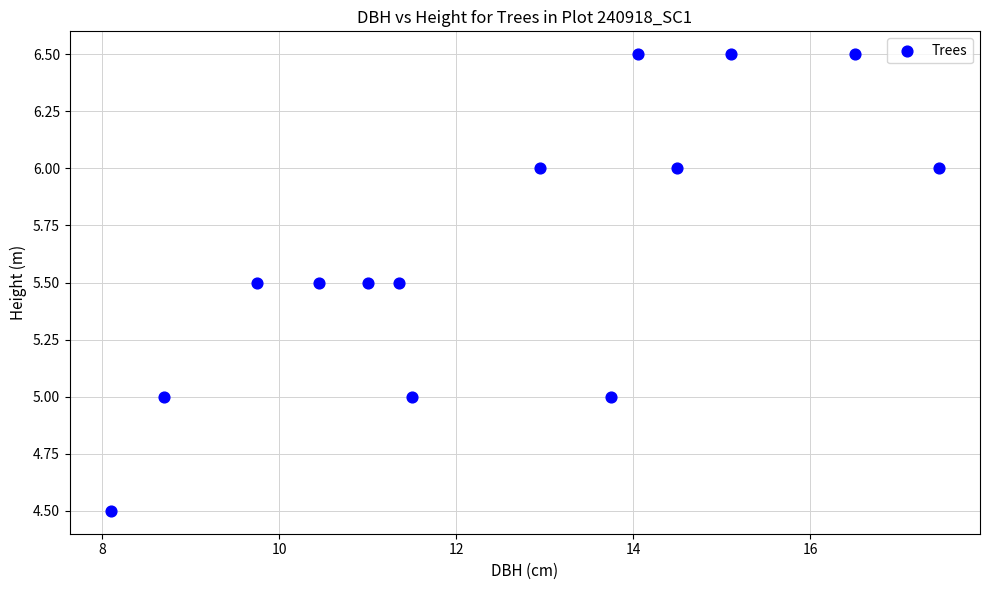

What is the range of X values (max minus min)?

9.3